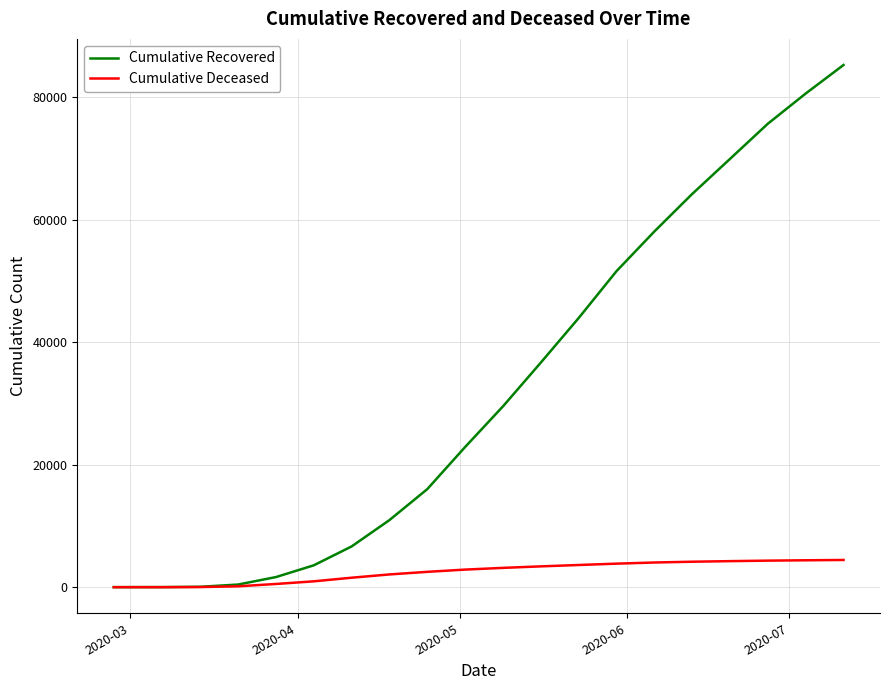

Rank the series by their maximum value, from lowest to highest.

Cumulative Deceased, Cumulative Recovered